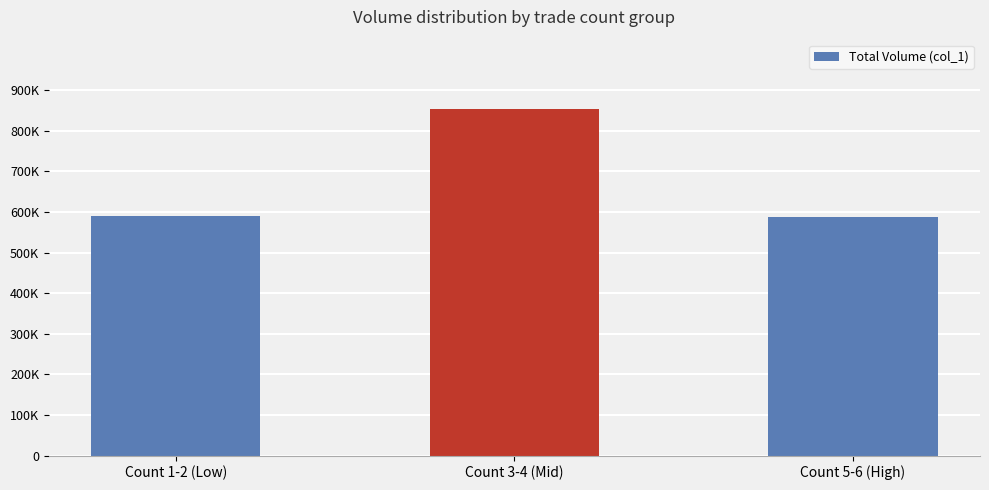

Reading left to right, extract all data points from this chart.

Count 1-2 (Low)=590000	Count 3-4 (Mid)=854000	Count 5-6 (High)=589000